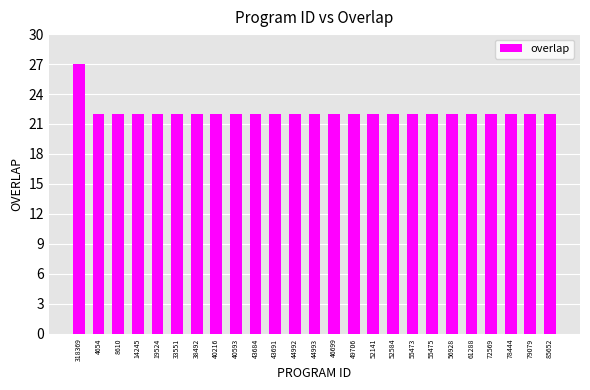

What is the average value?

22